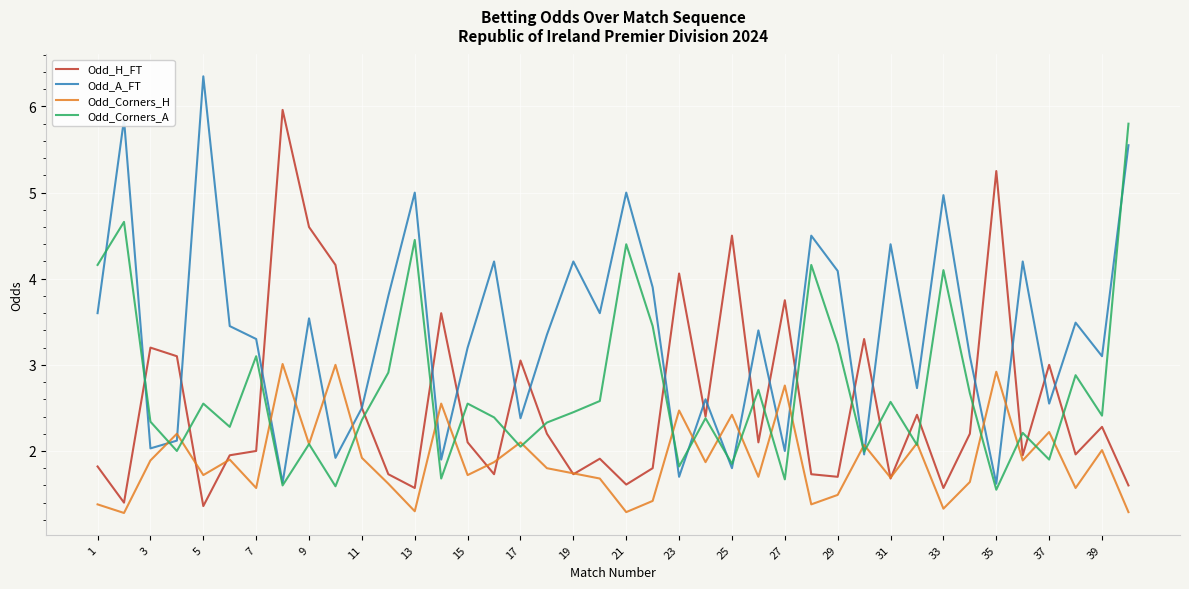

Which series ends up on top after the final intersection of Odd_Corners_H and Odd_A_FT?

Odd_A_FT